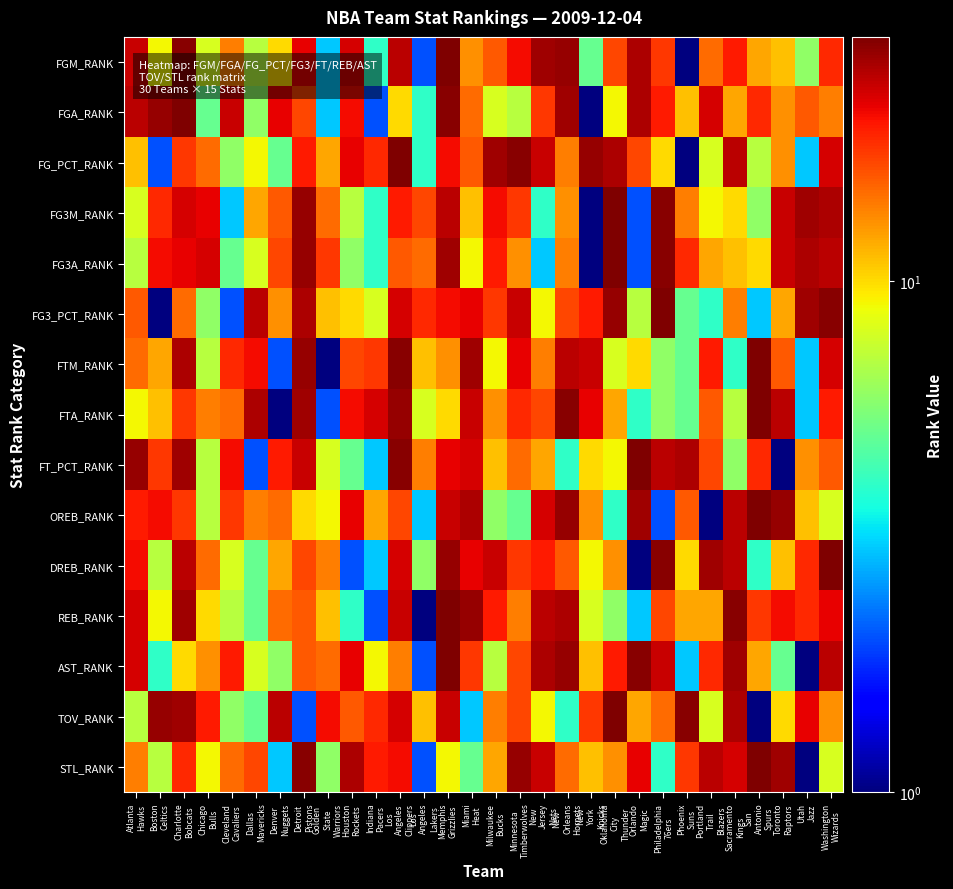

Between Sacramento
Kings and Detroit
Pistons, which is larger?

Detroit
Pistons